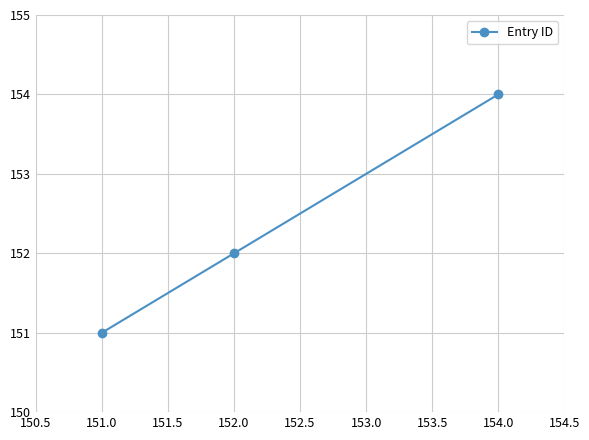

What is the label of the 2nd point from the right?

152.0